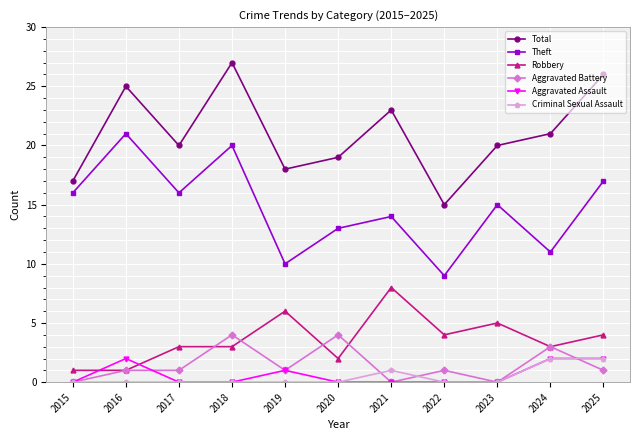

The value of Total at 2021 is 23. True or false?

True